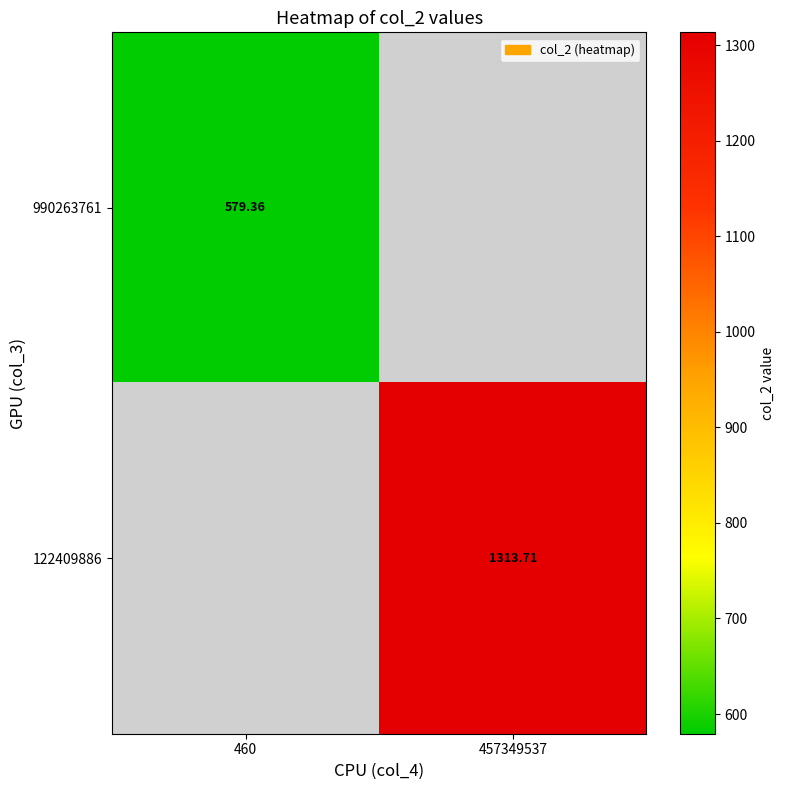

Between 460 and 457349537, which is larger?

457349537